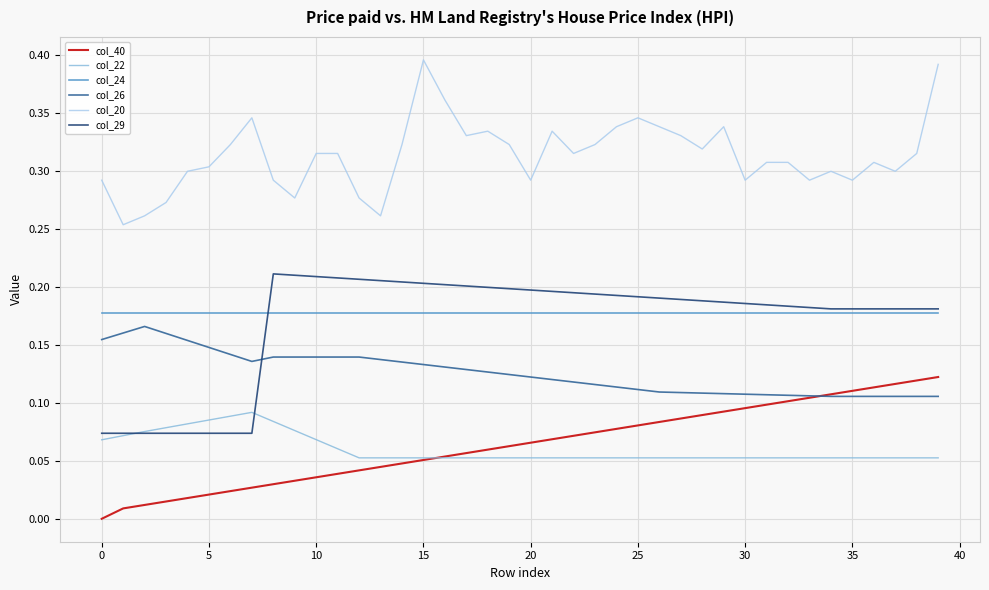

True or false: col_20 and col_29 cross at least once.

False